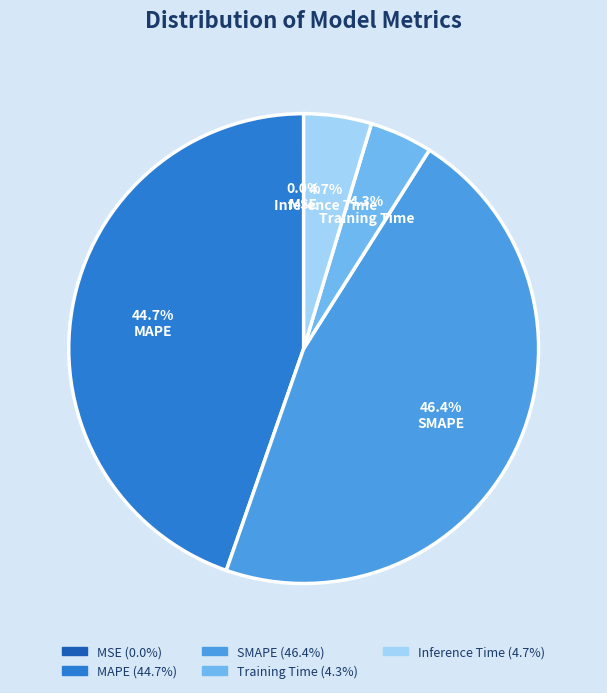

Between Training Time and SMAPE, which is larger?

SMAPE